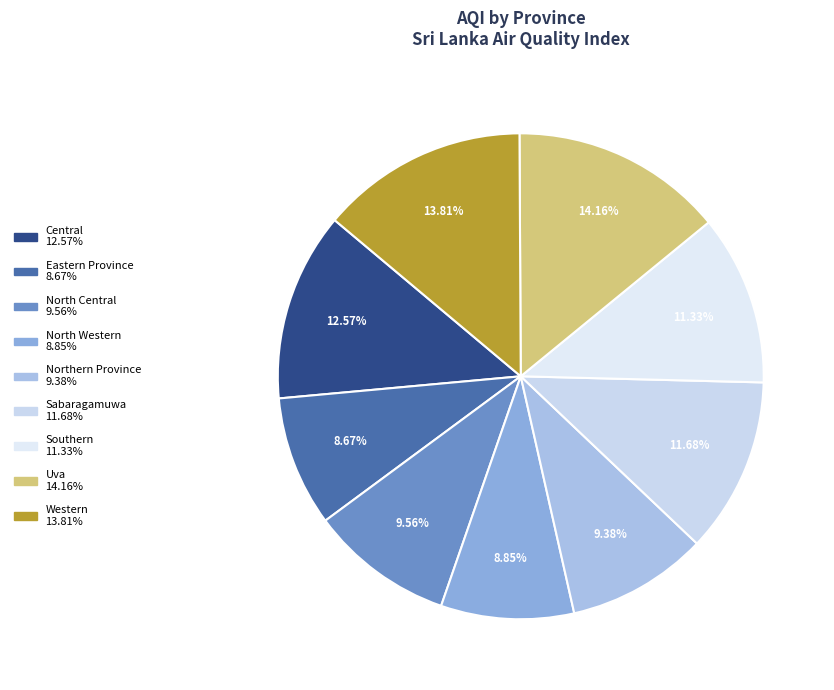

Approximately how many times larger is the value at North Western compared to North Central?

0.9